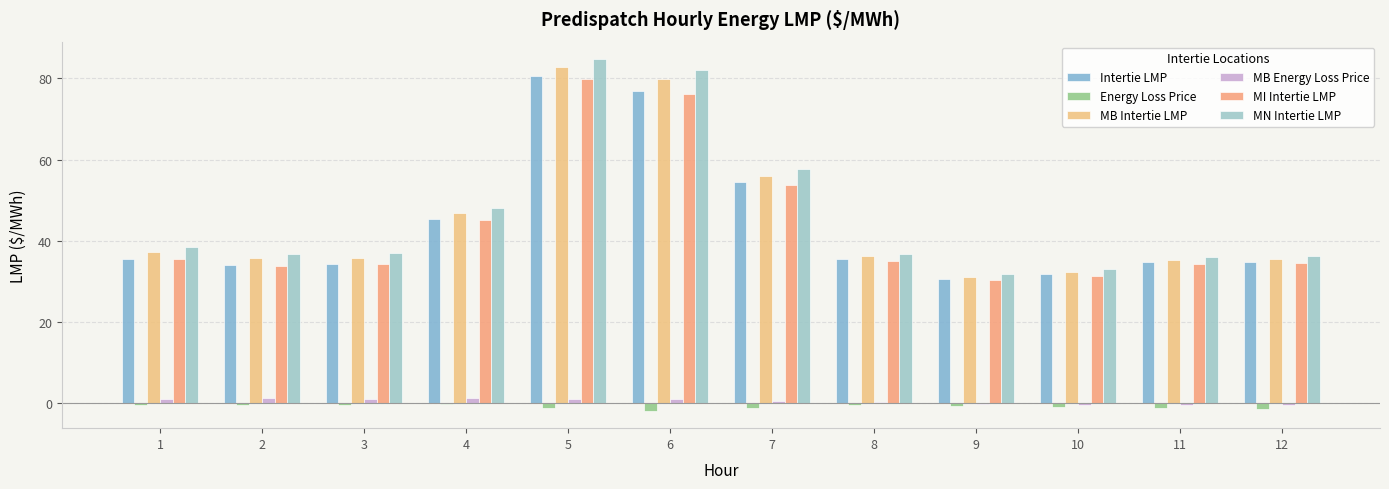

Where does the MB Intertie LMP series first go above 36?

1